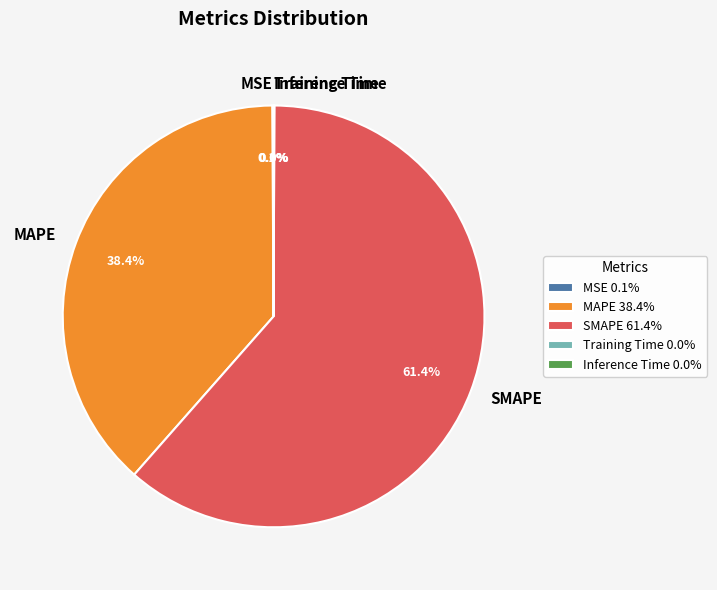

Is there a majority slice in this chart?

Yes